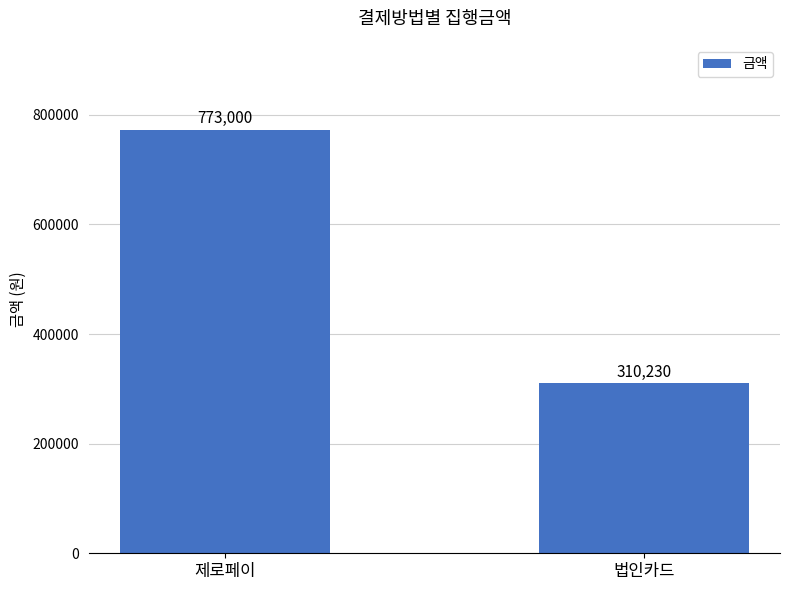

Reading left to right, extract all data points from this chart.

773000	310230